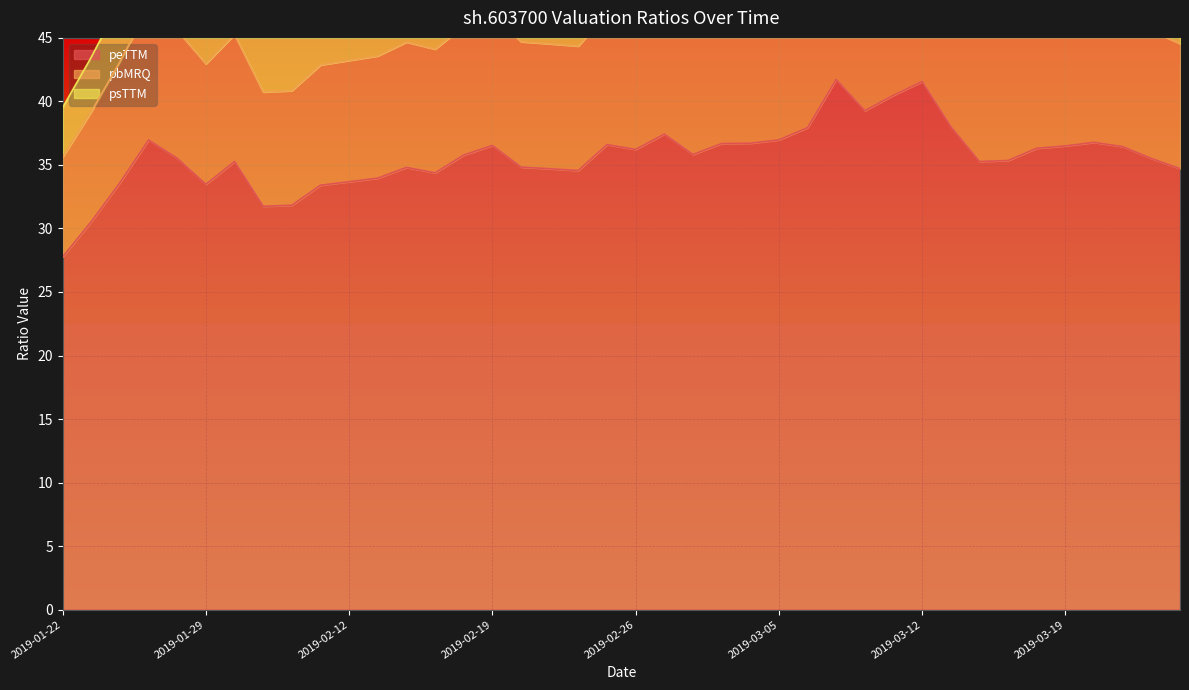

What is the difference between the maximum and minimum values in the peTTM series?

14.0